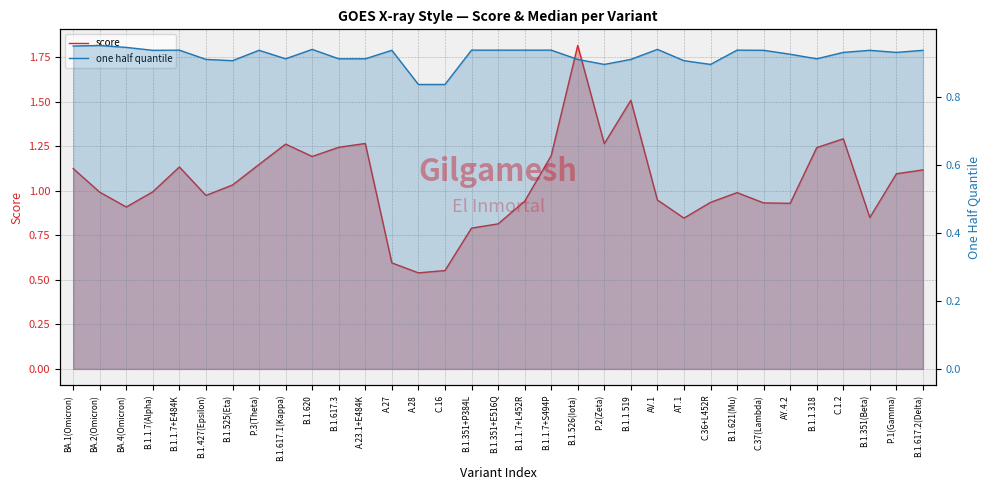

Which series has the widest spread of values?

score